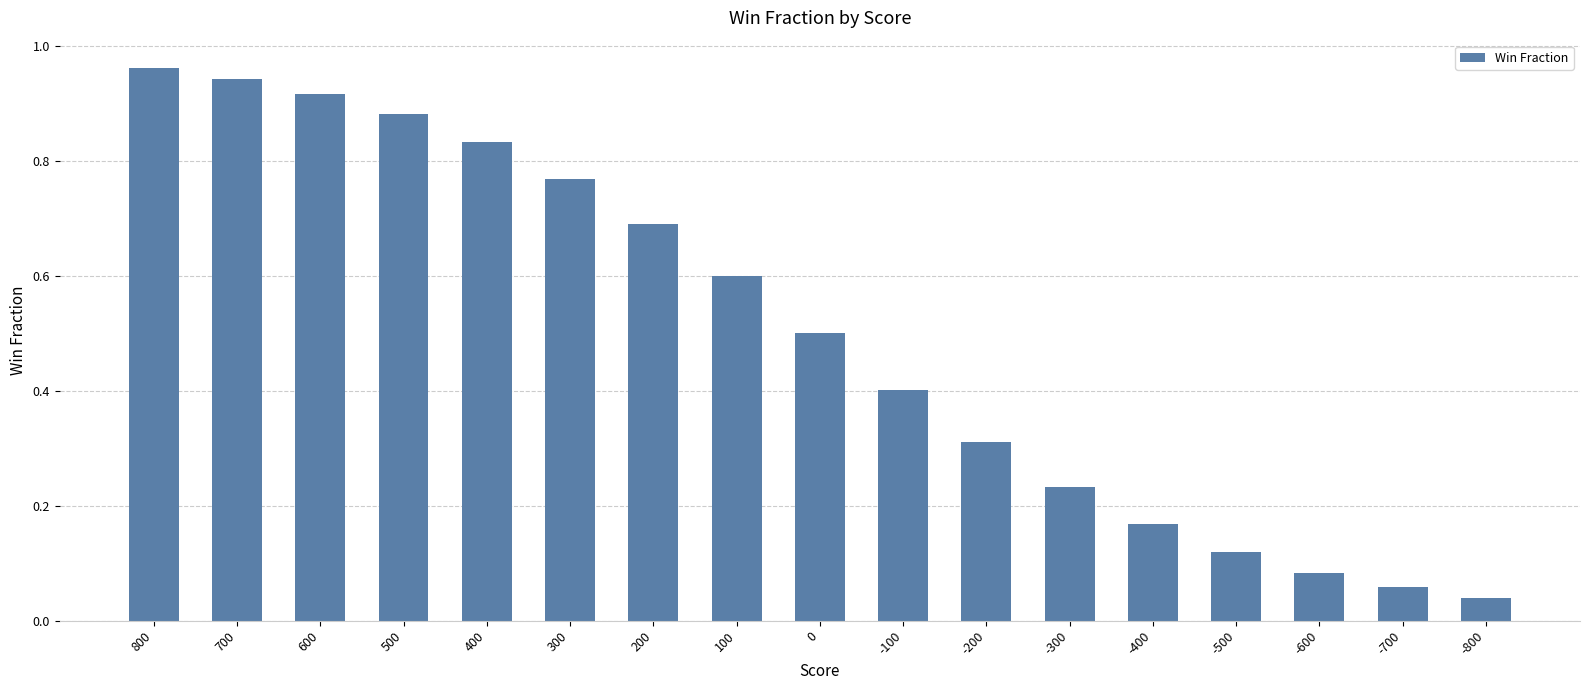

True or false: the data shows 0.5 at 800.

False